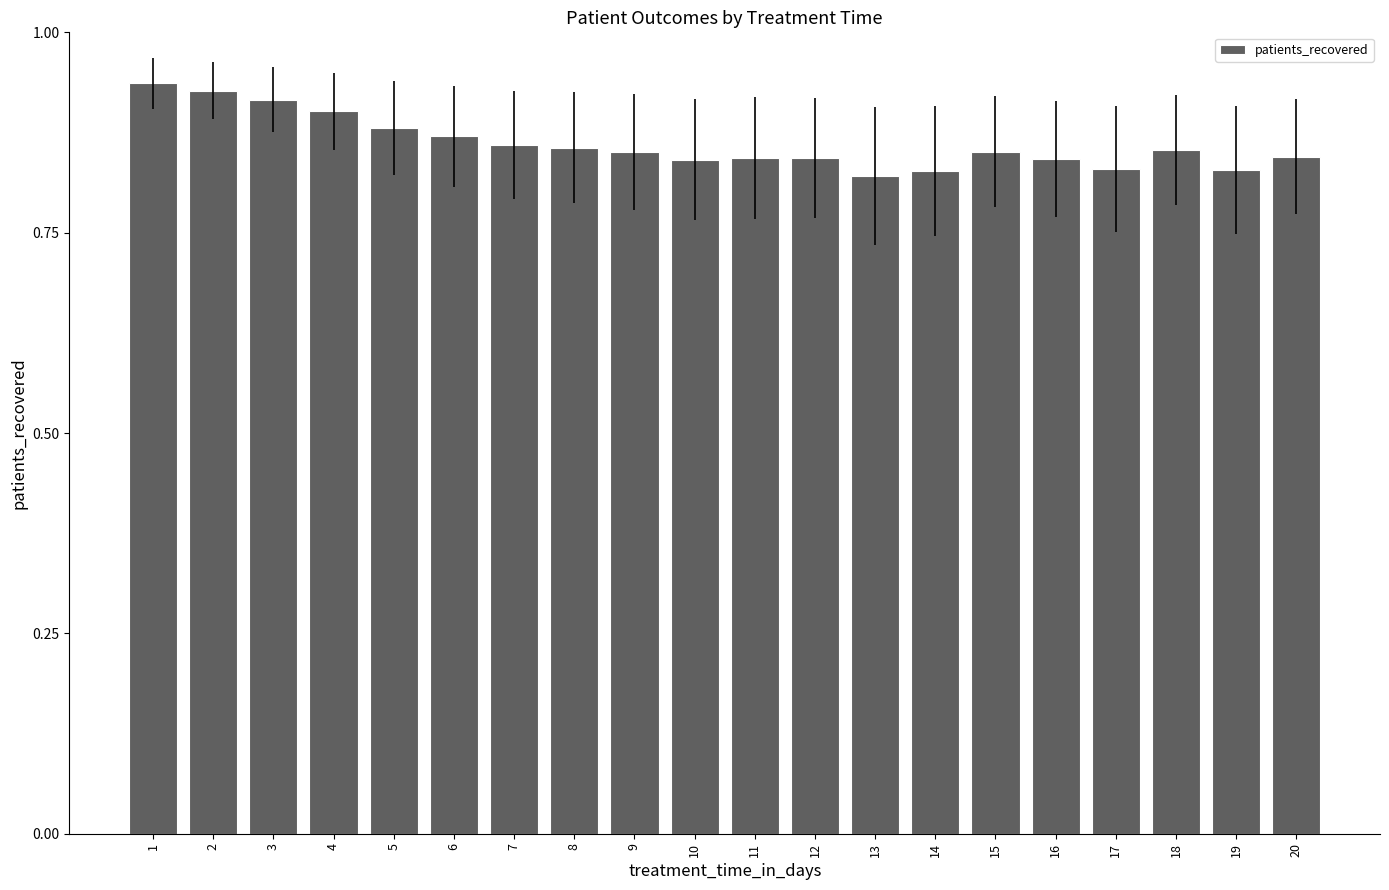

Is it true that the value at 17 is 0.2?

False